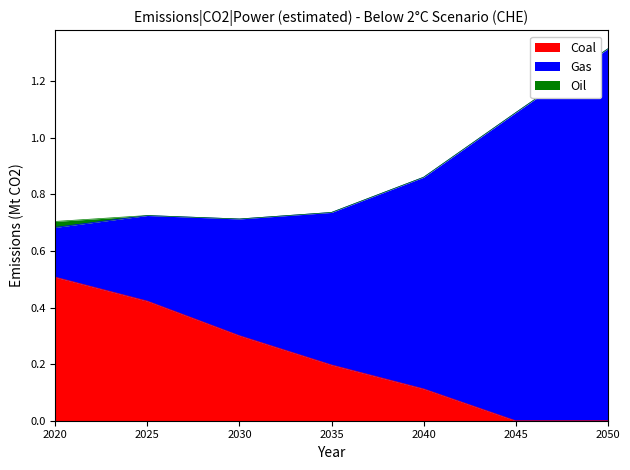

Where do Gas and Coal first cross each other?

2025 and 2030